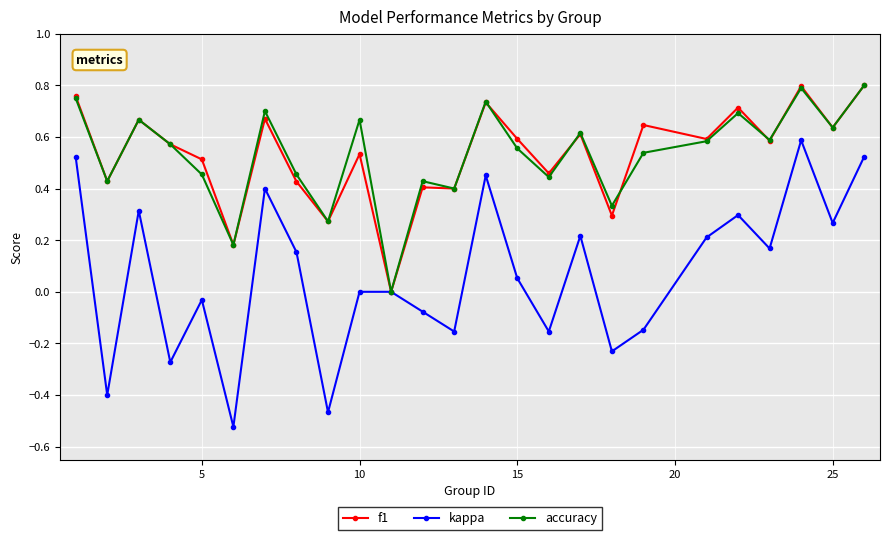

How many interior local valleys does the accuracy series have?

9